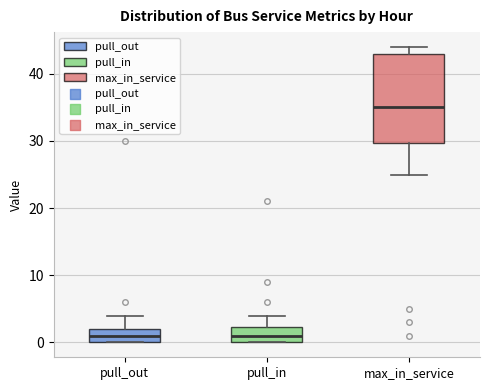

Where does the median line of the box for pull_in sit on the y-axis? The values are not printed on the chart, so give them approximately, as read against the axis.

1